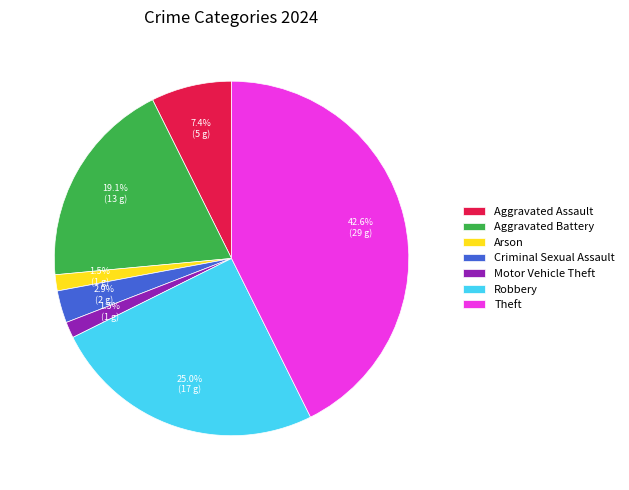

Is it true that Theft is 28% of the pie?

False